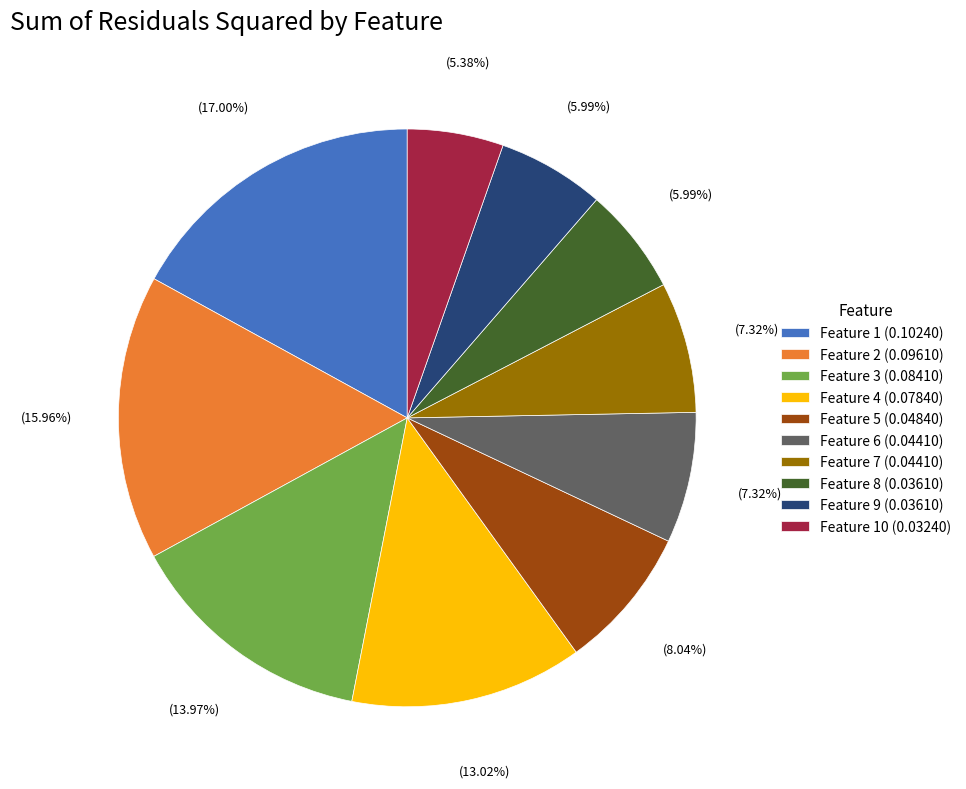

Between Feature 3 (0.08410) and Feature 4 (0.07840), which is larger?

Feature 3 (0.08410)